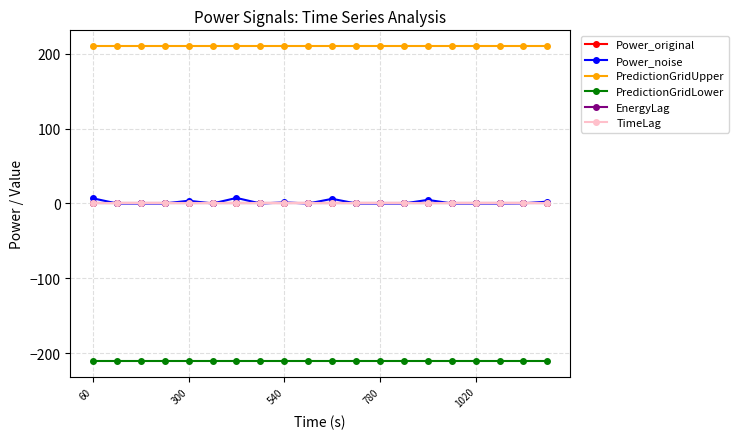

Reading left to right, what are all the values shown in this chart?

Power_original: 0.0	0.0	0.0	0.0	0.0	0.0	0.0	0.0	0.0	0.0	0.0	0.0	0.0	0.0	0.0	0.0	0.0	0.0	0.0	0.0
Power_noise: 6.9	0.0	0.0	0.0	3.7	0.0	7.4	0.0	1.4	0.0	6.2	0.0	0.0	0.0	4.8	0.0	0.0	0.0	0.2	2.5
PredictionGridUpper: 210.0	210.0	210.0	210.0	210.0	210.0	210.0	210.0	210.0	210.0	210.0	210.0	210.0	210.0	210.0	210.0	210.0	210.0	210.0	210.0
PredictionGridLower: -210.0	-210.0	-210.0	-210.0	-210.0	-210.0	-210.0	-210.0	-210.0	-210.0	-210.0	-210.0	-210.0	-210.0	-210.0	-210.0	-210.0	-210.0	-210.0	-210.0
EnergyLag: 0.0	0.0	0.0	0.0	0.0	0.0	0.0	0.0	0.0	0.0	0.0	0.0	0.0	0.0	0.0	0.0	0.0	0.0	0.0	0.0
TimeLag: 0.0	0.0	0.0	0.0	0.0	0.0	0.0	0.0	0.0	0.0	0.0	0.0	0.0	0.0	0.0	0.0	0.0	0.0	0.0	0.0